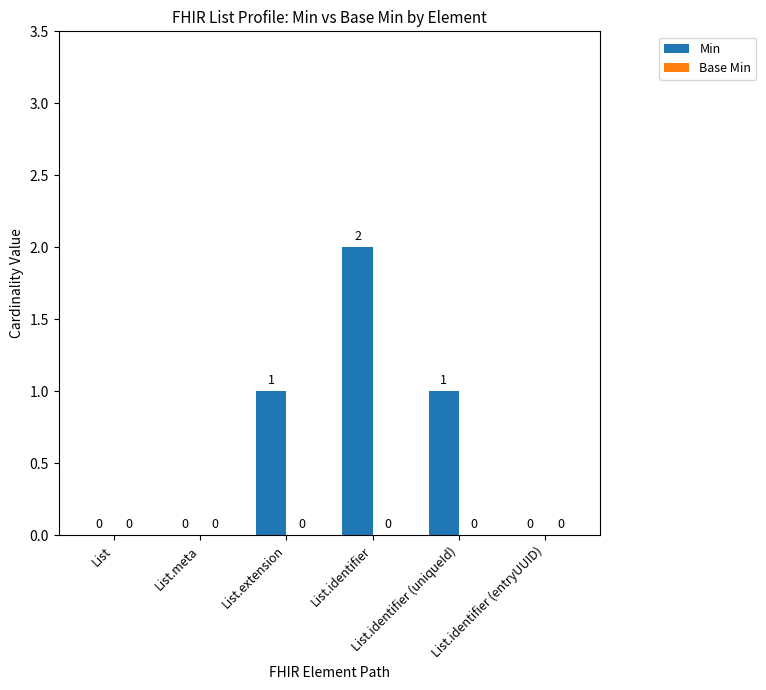

What is the sum of all values?

4